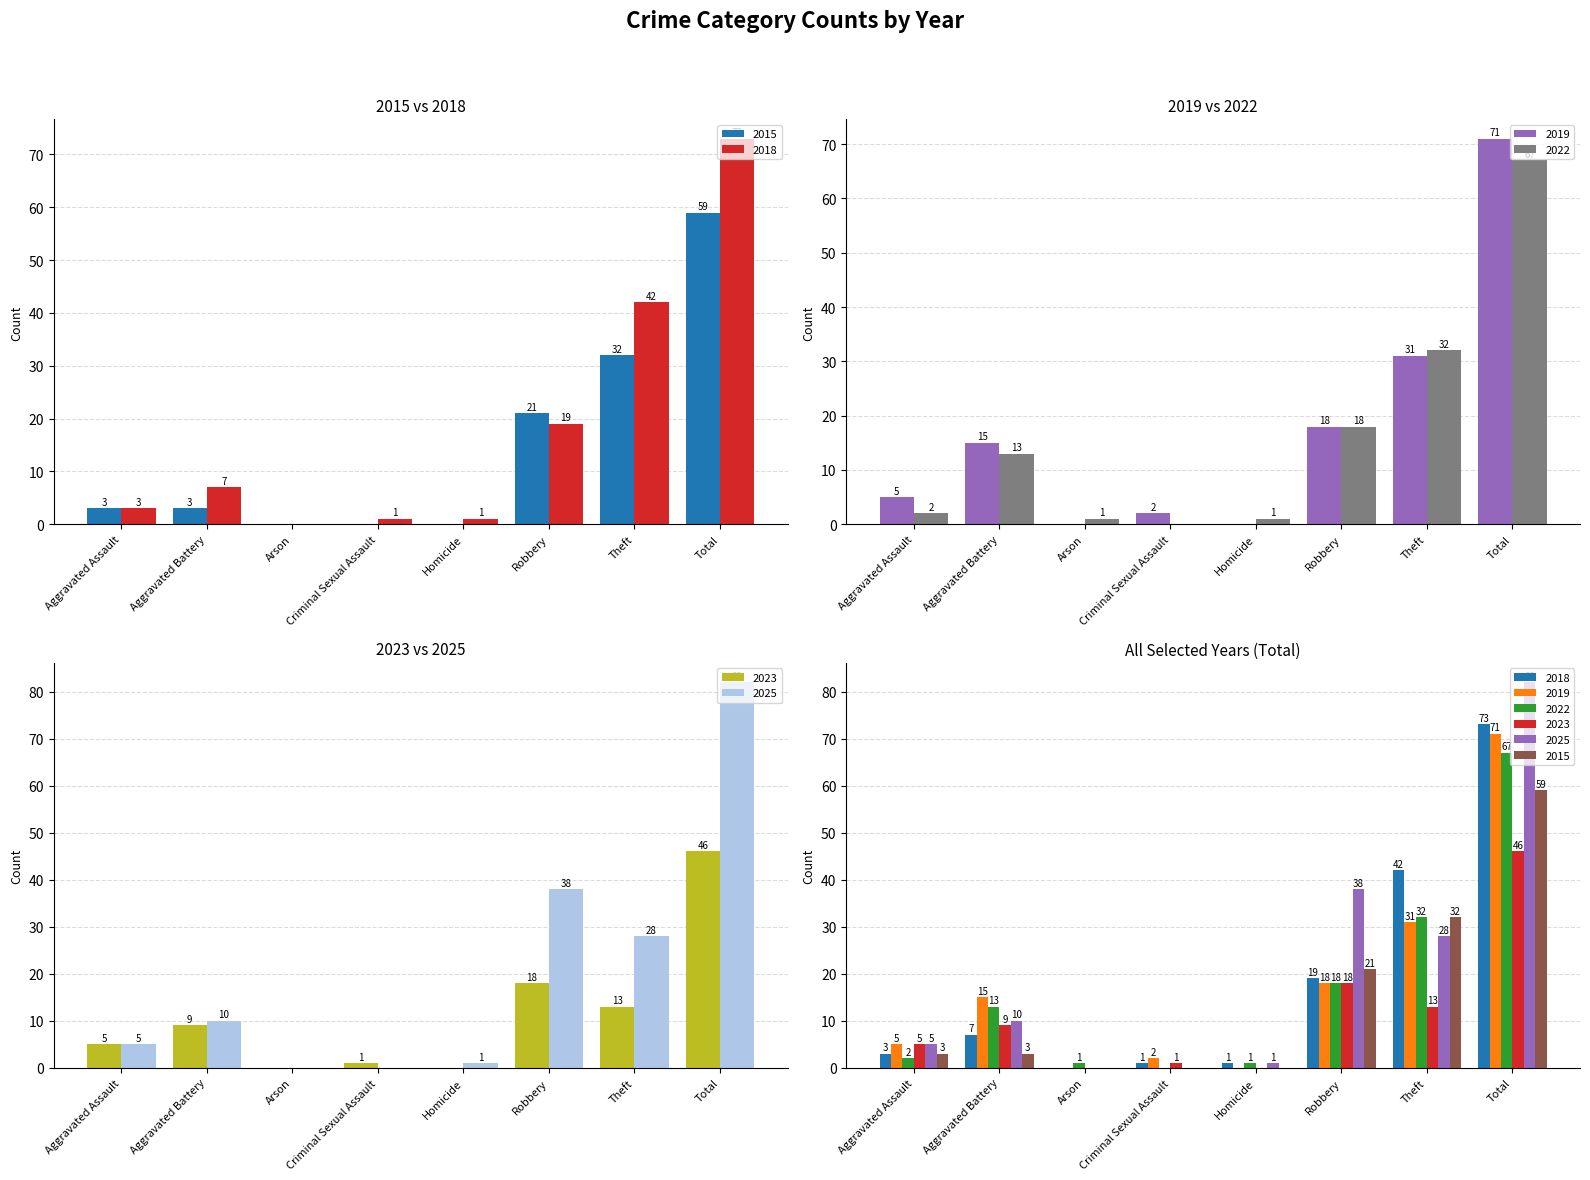

What is the label of the 7th bar from the right?

Aggravated Battery